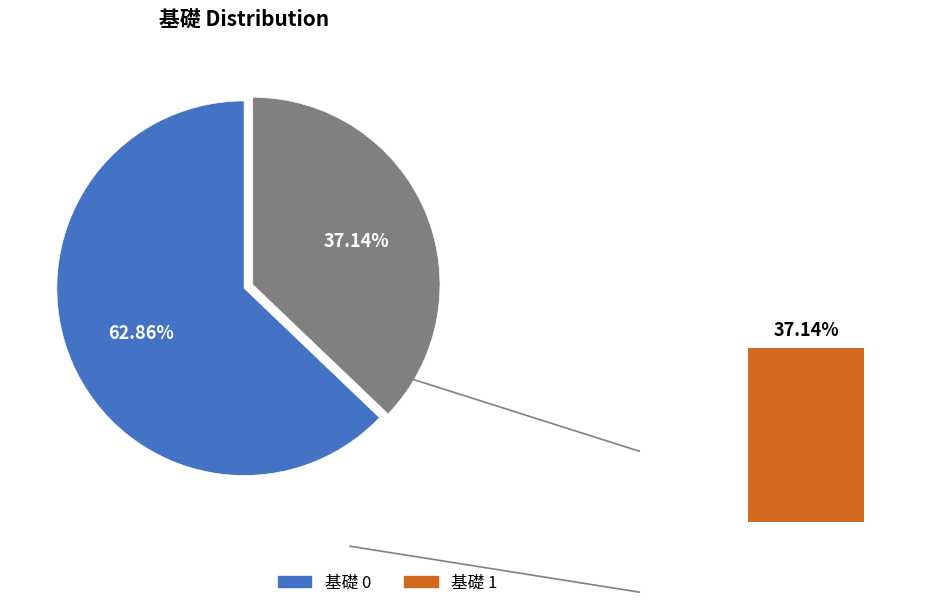

Combined, do 基礎 0 and 基礎 1 account for over 50%?

Yes